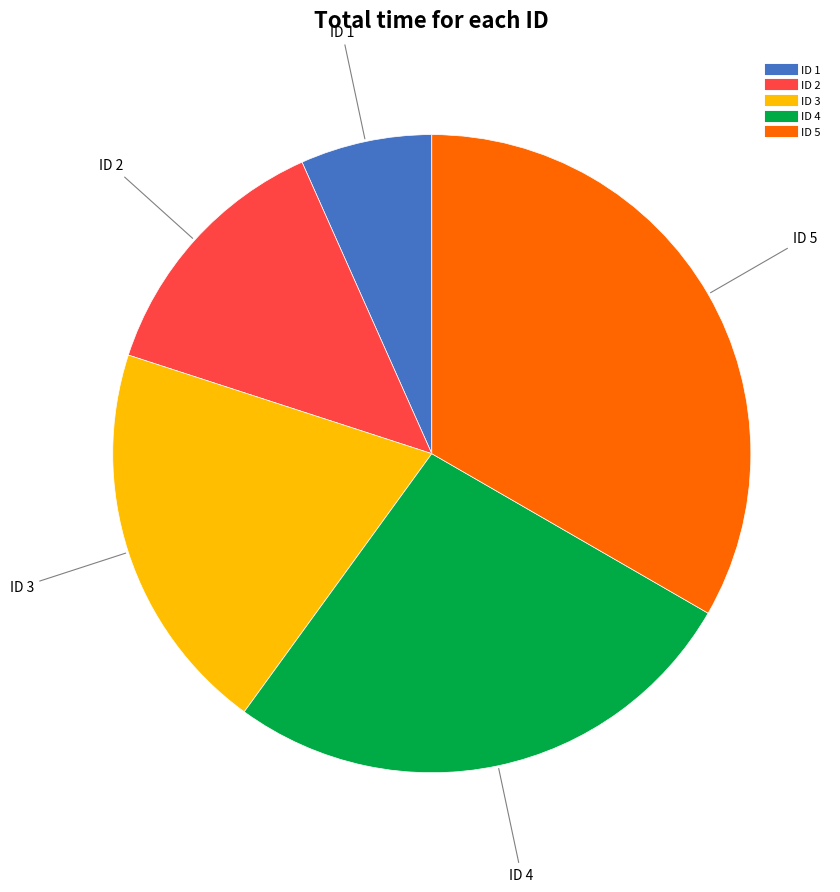

Which category has the smallest portion of the pie?

ID 1